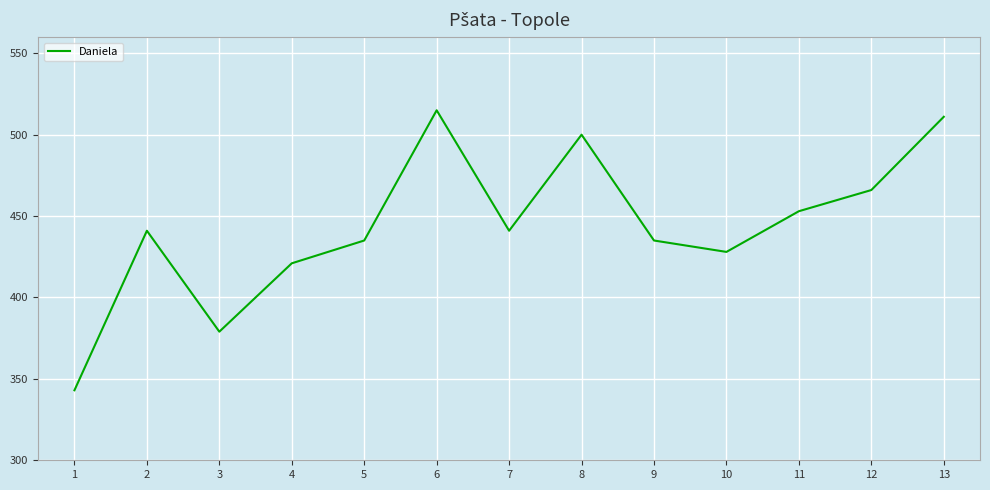

True or false: the data shows 245 at 3.

False